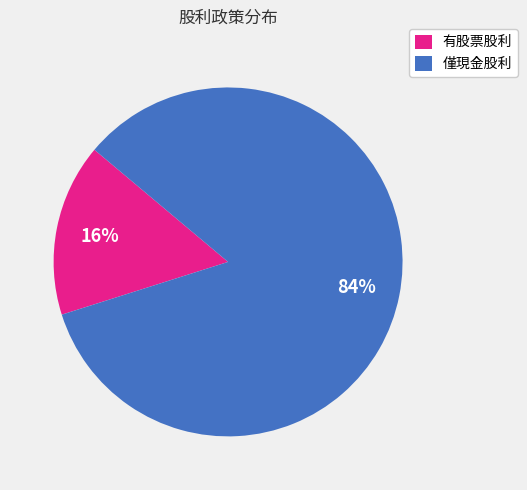

Is there any slice that represents more than half of the pie?

Yes